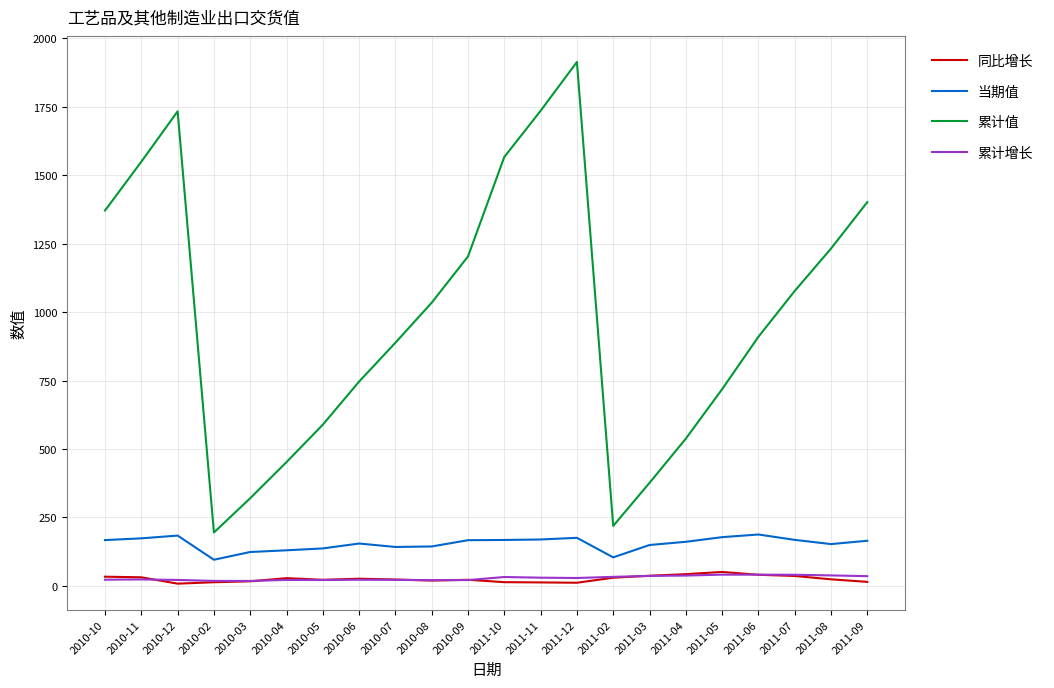

What is the approximate value of 当期值 at 2010-08?

144.1